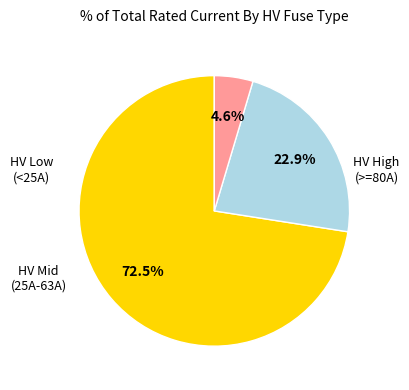

To the nearest percent, what is the difference between the largest and smallest slice percentages?

68%